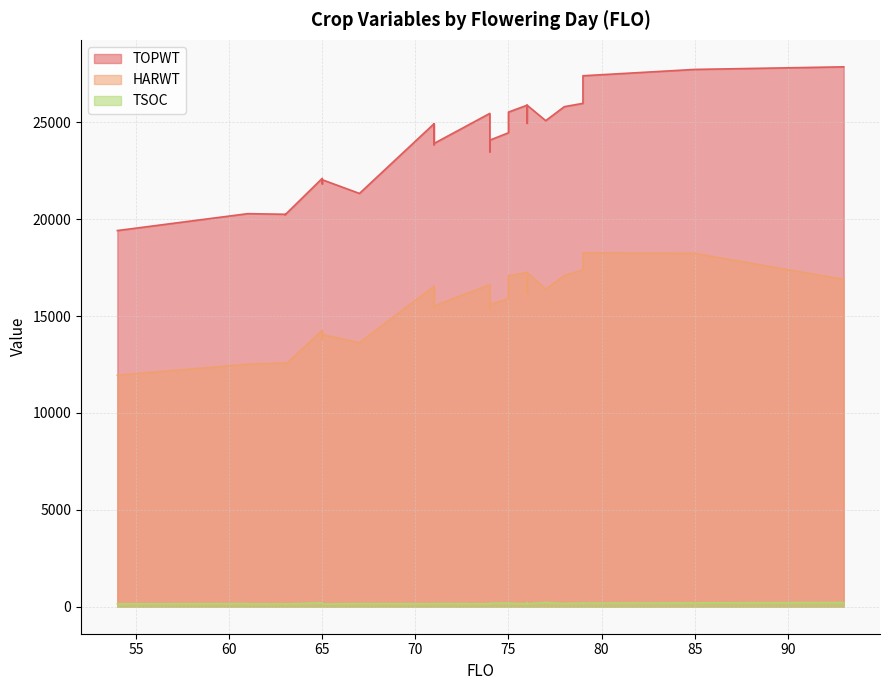

How many interior local peaks does the TOPWT series have?

7